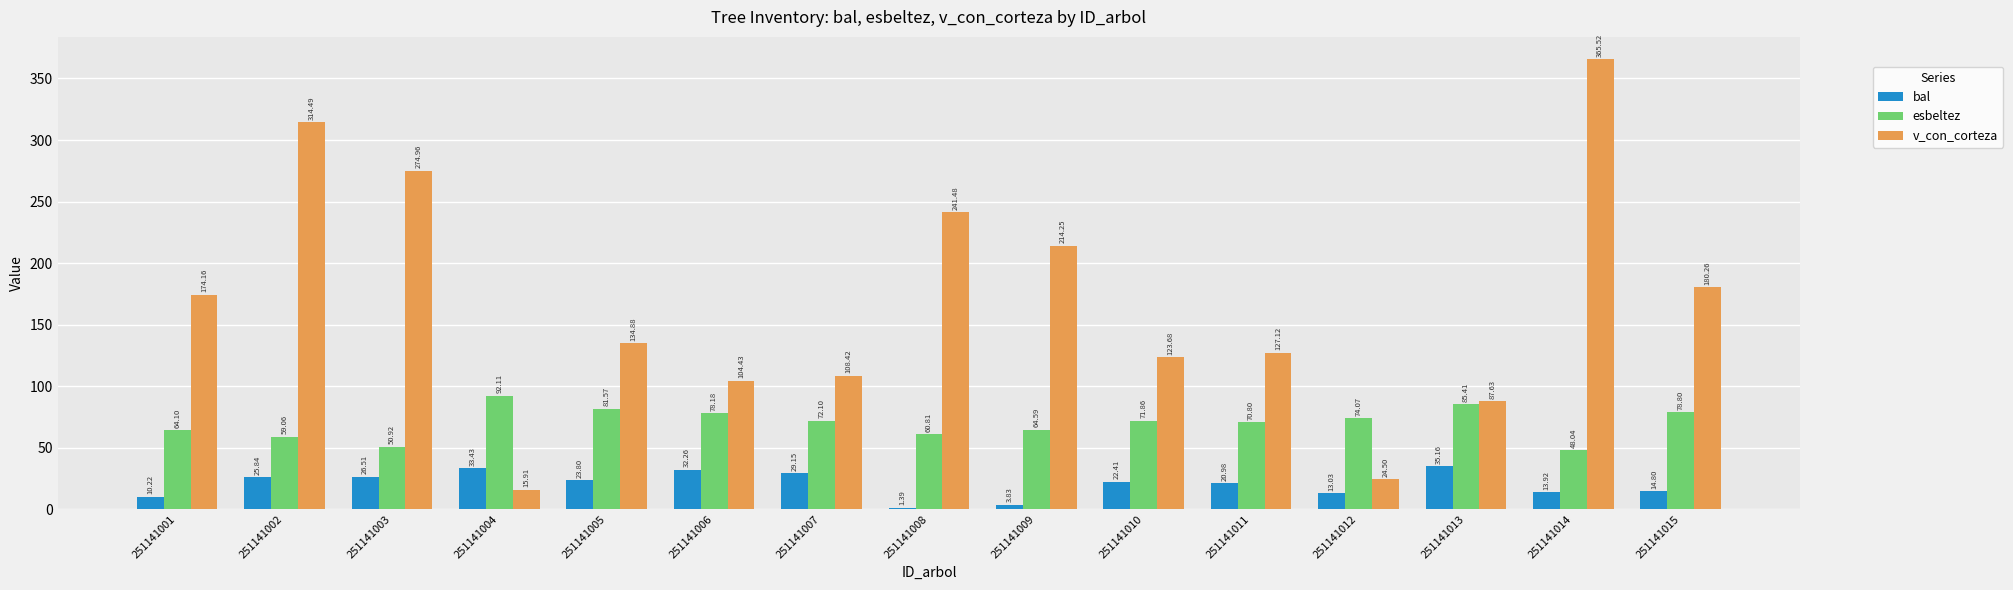

Between 251141001 and 251141013, which series saw the biggest shift?

v_con_corteza